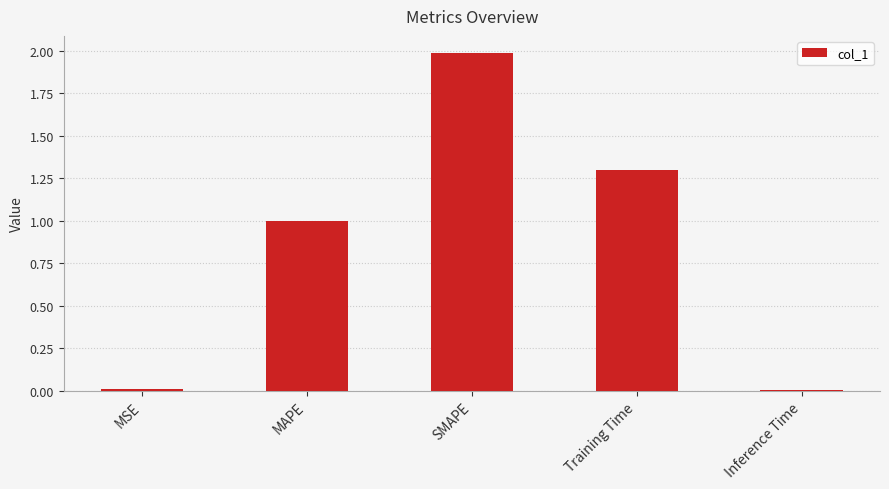

True or false: the data shows 0.0 at Inference Time.

True